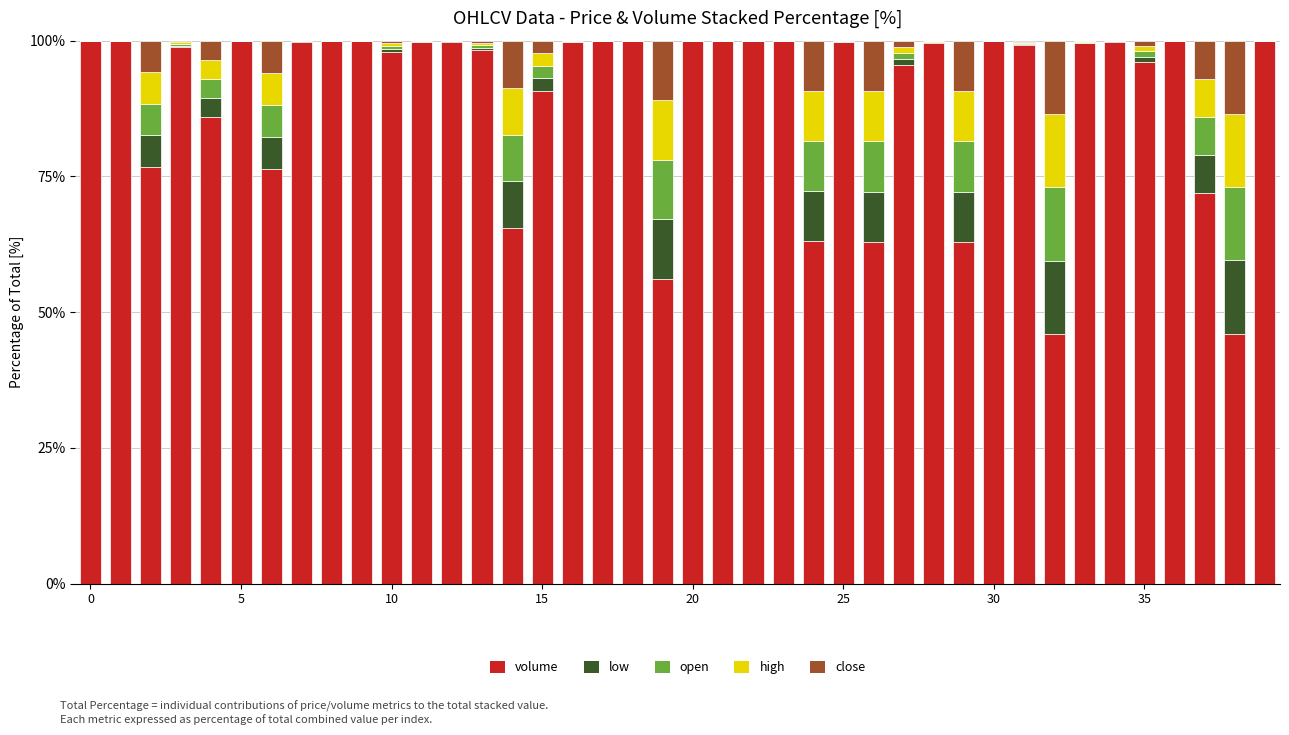

What is the sum of all volume values?

3586.7